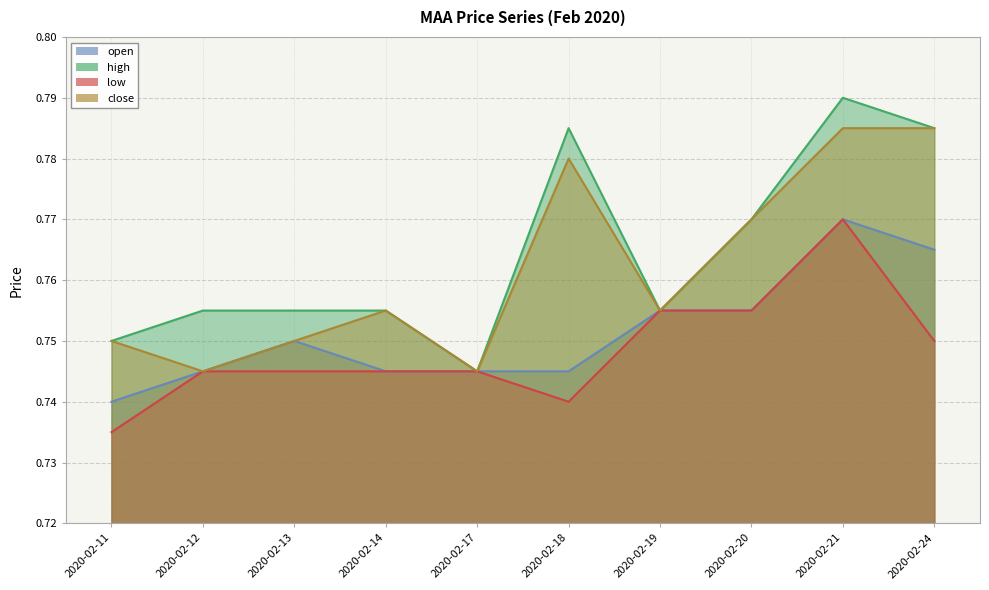

Which category has the lowest value across all series?

2020-02-11